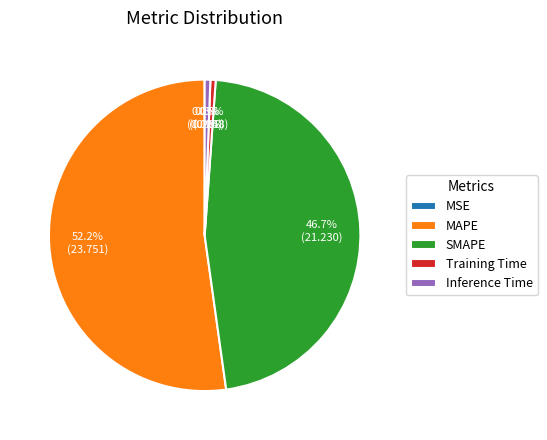

What percentage is the MAPE slice, to the nearest percent?

52%